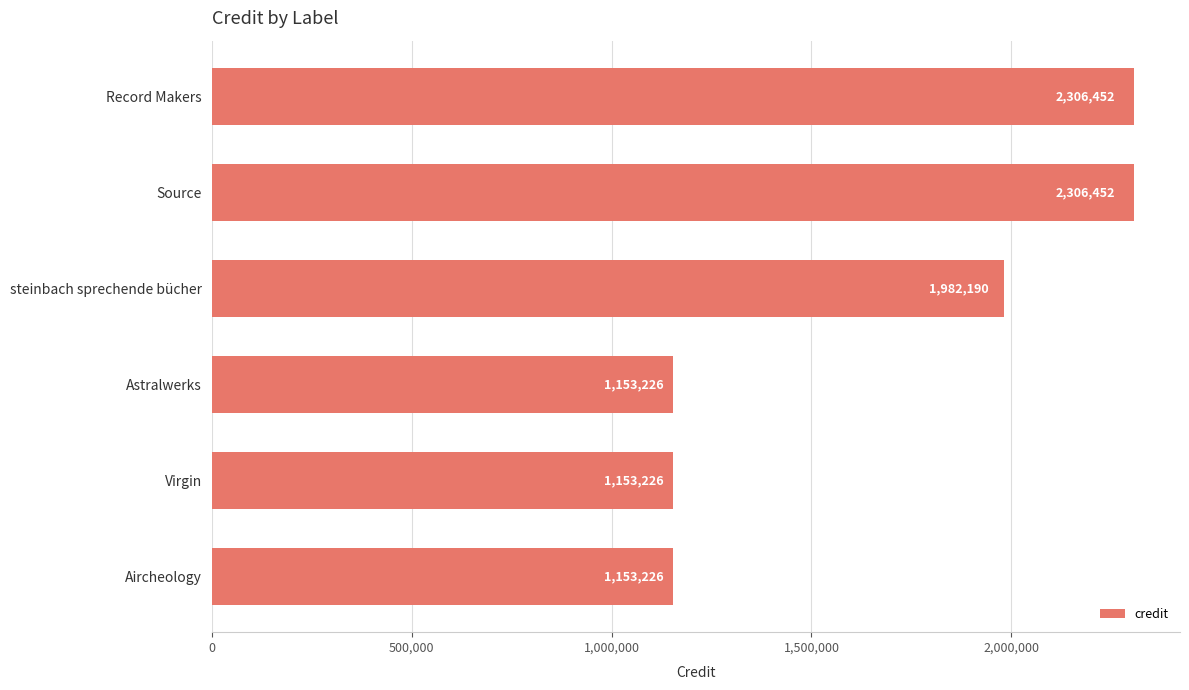

Approximately how many times larger is the value at Virgin compared to Source?

0.5